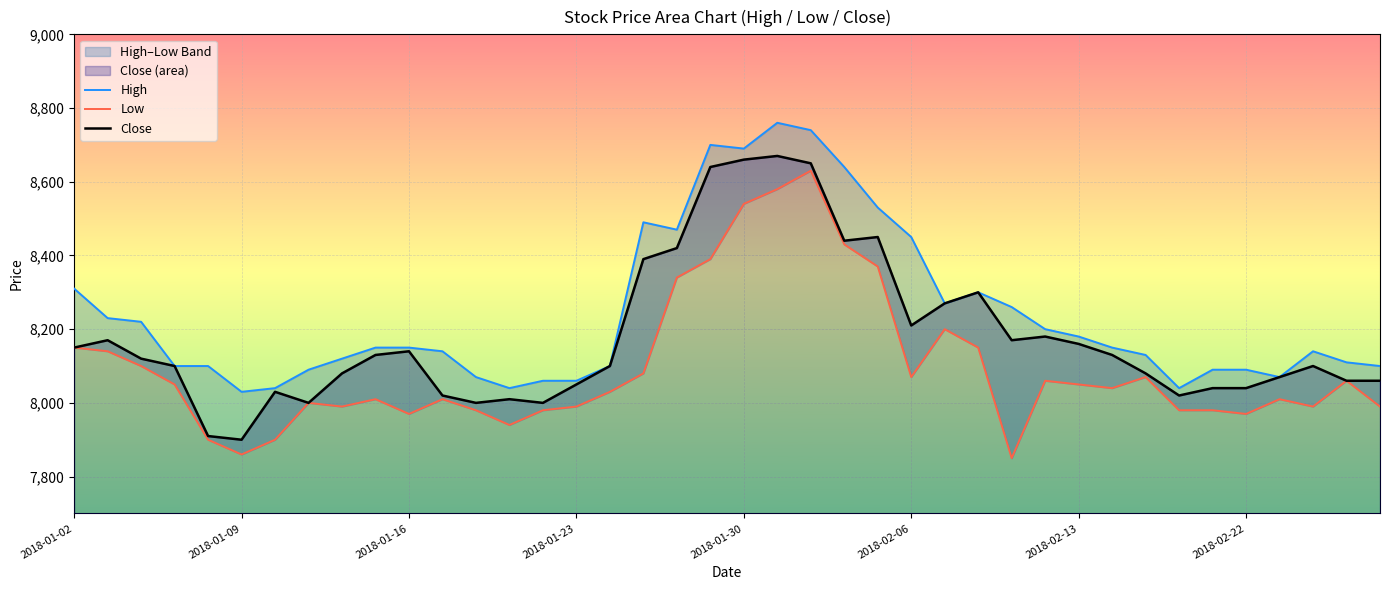

What are all the series names shown in the legend?

High, Low, Close